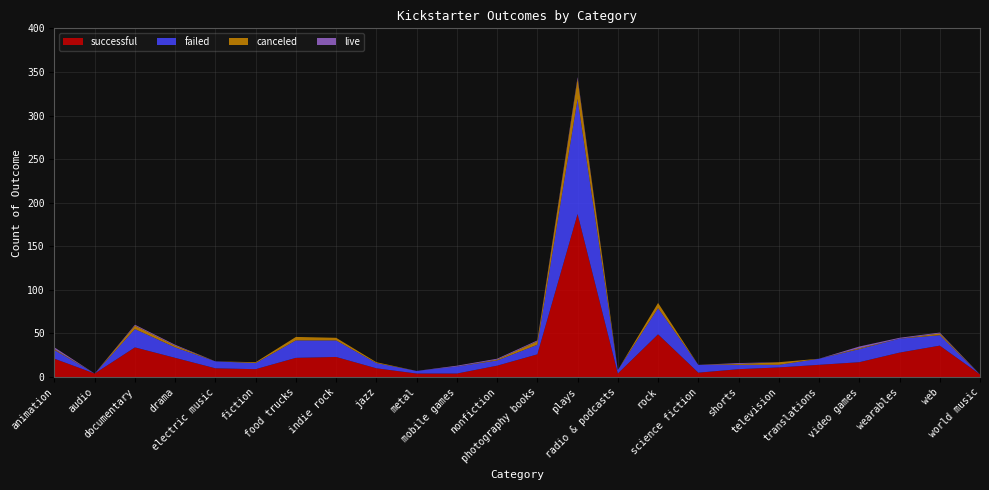

Reading right to left, list all the values displayed in this chart.

canceled: world music=0	web=2	wearables=0	video games=1	translations=0	television=3	shorts=1	science fiction=0	rock=6	radio & podcasts=0	plays=23	photography books=4	nonfiction=1	mobile games=0	metal=0	jazz=1	indie rock=3	food trucks=4	fiction=1	electric music=0	drama=2	documentary=4	audio=0	animation=1
failed: world music=0	web=12	wearables=16	video games=15	translations=7	television=3	shorts=5	science fiction=9	rock=30	radio & podcasts=4	plays=132	photography books=11	nonfiction=6	mobile games=8	metal=3	jazz=6	indie rock=19	food trucks=20	fiction=7	electric music=8	drama=12	documentary=21	audio=0	animation=10
live: world music=0	web=1	wearables=1	video games=2	translations=0	television=0	shorts=1	science fiction=0	rock=0	radio & podcasts=0	plays=2	photography books=1	nonfiction=1	mobile games=1	metal=0	jazz=0	indie rock=0	food trucks=0	fiction=0	electric music=0	drama=1	documentary=1	audio=0	animation=2
successful: world music=3	web=36	wearables=28	video games=17	translations=14	television=11	shorts=9	science fiction=5	rock=49	radio & podcasts=4	plays=187	photography books=26	nonfiction=13	mobile games=4	metal=4	jazz=10	indie rock=23	food trucks=22	fiction=9	electric music=10	drama=22	documentary=34	audio=4	animation=21